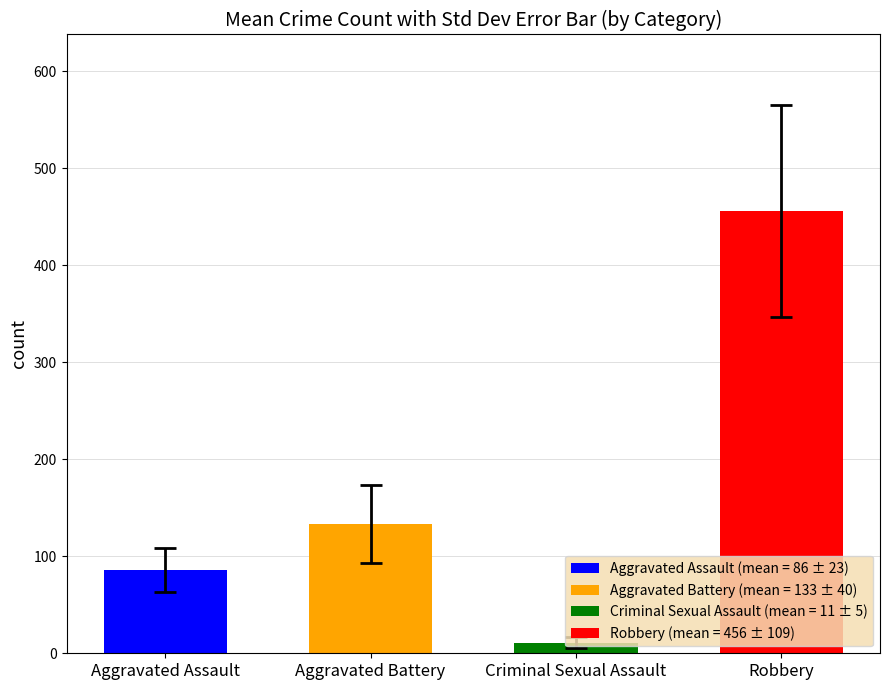

Does the chart contain any negative values?

No